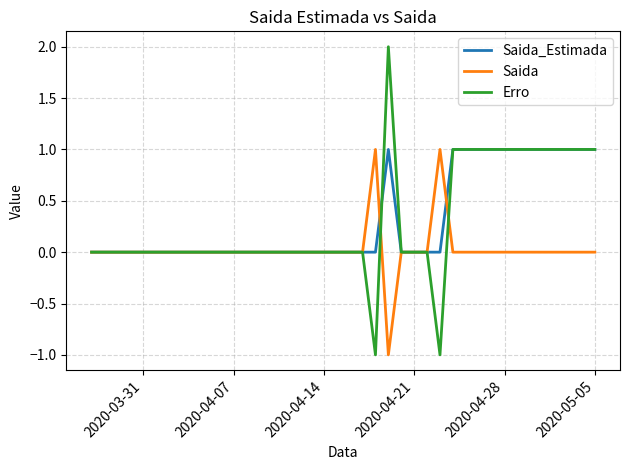

Which series has the largest range (max minus min)?

Erro